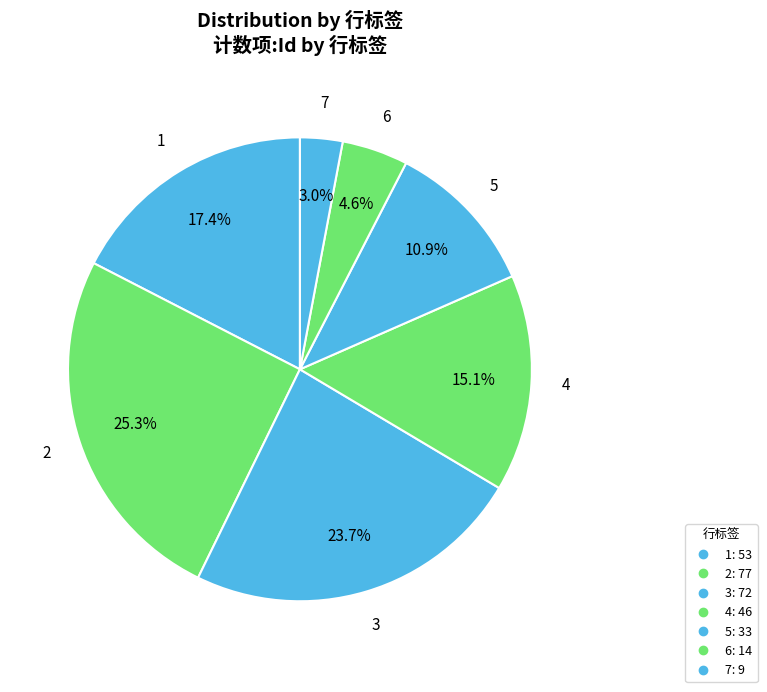

What is the total percentage of 7 and 3?

26.6%